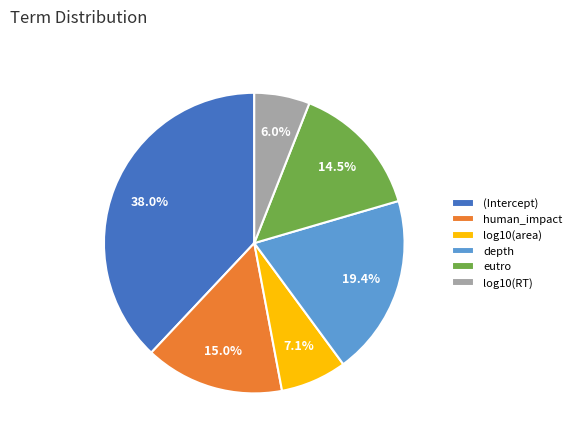

Is the sum of log10(RT) and depth greater than half?

No